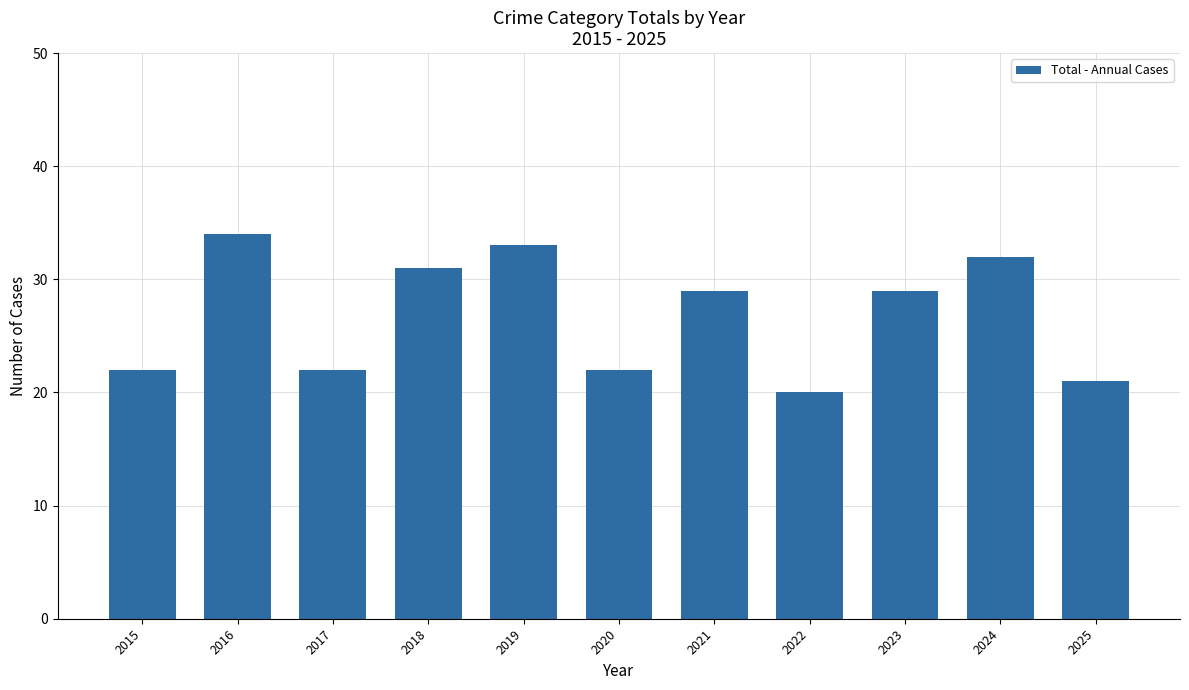

What value does the data have at 2017, to the nearest 10?

20